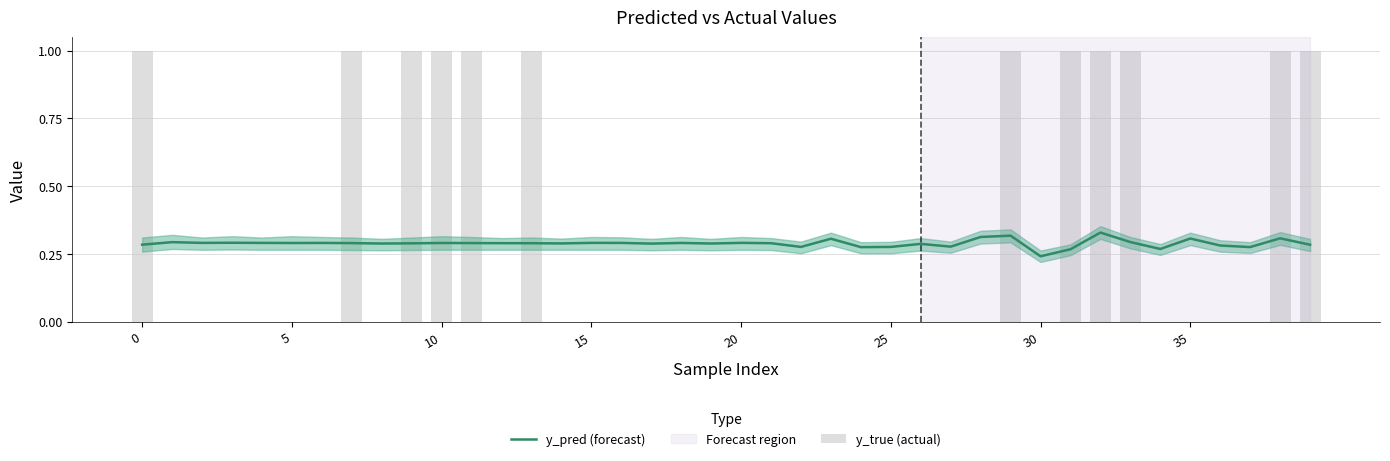

Reading left to right, extract all data points from this chart.

y_pred (forecast): 0.3	0.3	0.3	0.3	0.3	0.3	0.3	0.3	0.3	0.3	0.3	0.3	0.3	0.3	0.3	0.3	0.3	0.3	0.3	0.3	0.3	0.3	0.3	0.3	0.3	0.3	0.3	0.3	0.3	0.3	0.2	0.3	0.3	0.3	0.3	0.3	0.3	0.3	0.3	0.3
y_true (actual): 1.0	0.0	0.0	0.0	0.0	0.0	0.0	1.0	0.0	1.0	1.0	1.0	0.0	1.0	0.0	0.0	0.0	0.0	0.0	0.0	0.0	0.0	0.0	0.0	0.0	0.0	0.0	0.0	0.0	1.0	0.0	1.0	1.0	1.0	0.0	0.0	0.0	0.0	1.0	1.0